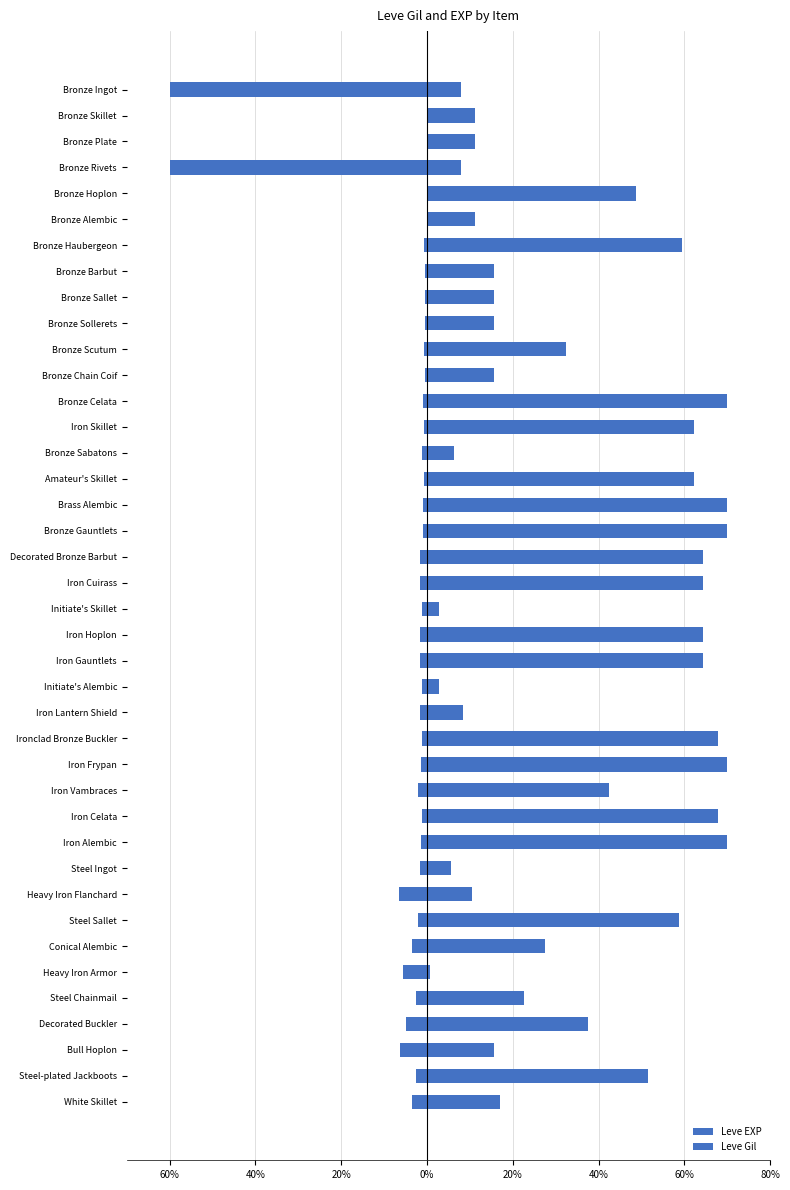

Reading right to left, list all the values displayed in this chart.

Leve EXP: -3.4	-2.5	-6.4	-5.0	-2.7	-5.5	-3.4	-2.0	-6.6	-1.5	-1.3	-1.1	-2.0	-1.3	-1.1	-1.6	-1.2	-1.7	-1.7	-1.2	-1.7	-1.7	-0.9	-0.9	-0.6	-1.2	-0.6	-0.9	-0.5	-0.8	-0.5	-0.5	-0.5	-0.6	-0.1	-0.1	-60.0	-0.1	-0.1	-60.0
Leve Gil: 17.0	51.6	15.6	37.5	22.6	0.7	27.6	58.7	10.6	5.7	70.0	67.9	42.4	70.0	67.9	8.5	2.8	64.3	64.3	2.8	64.3	64.3	70.0	70.0	62.2	6.4	62.2	70.0	15.6	32.5	15.6	15.6	15.6	59.4	11.3	48.8	7.9	11.3	11.3	8.0